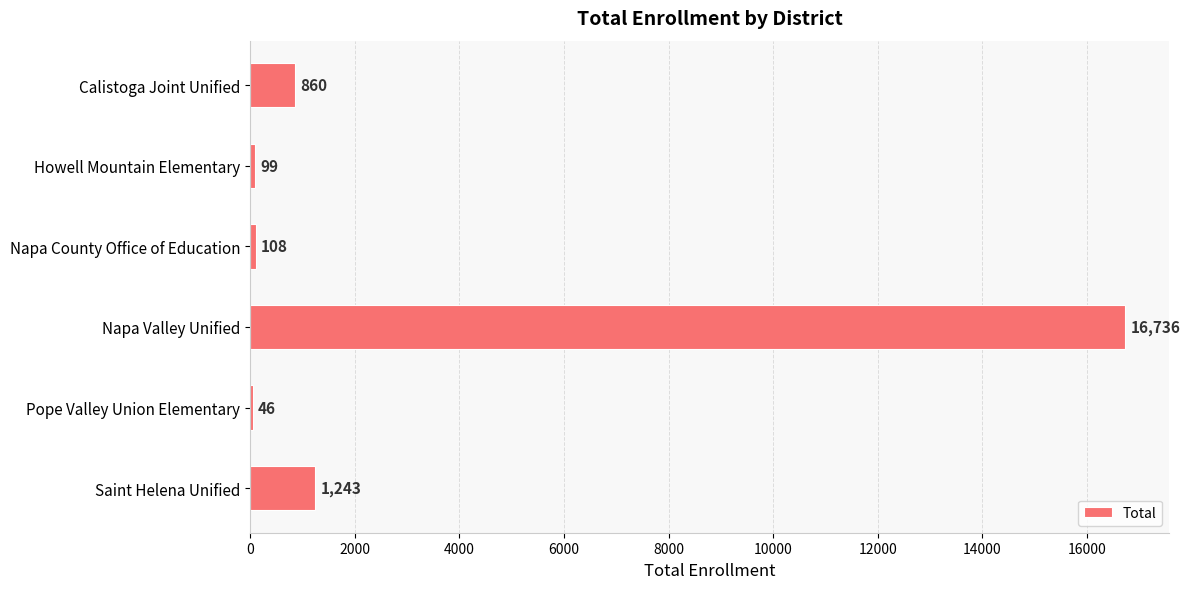

What is the change in value from Calistoga Joint Unified to Napa County Office of Education?

-752